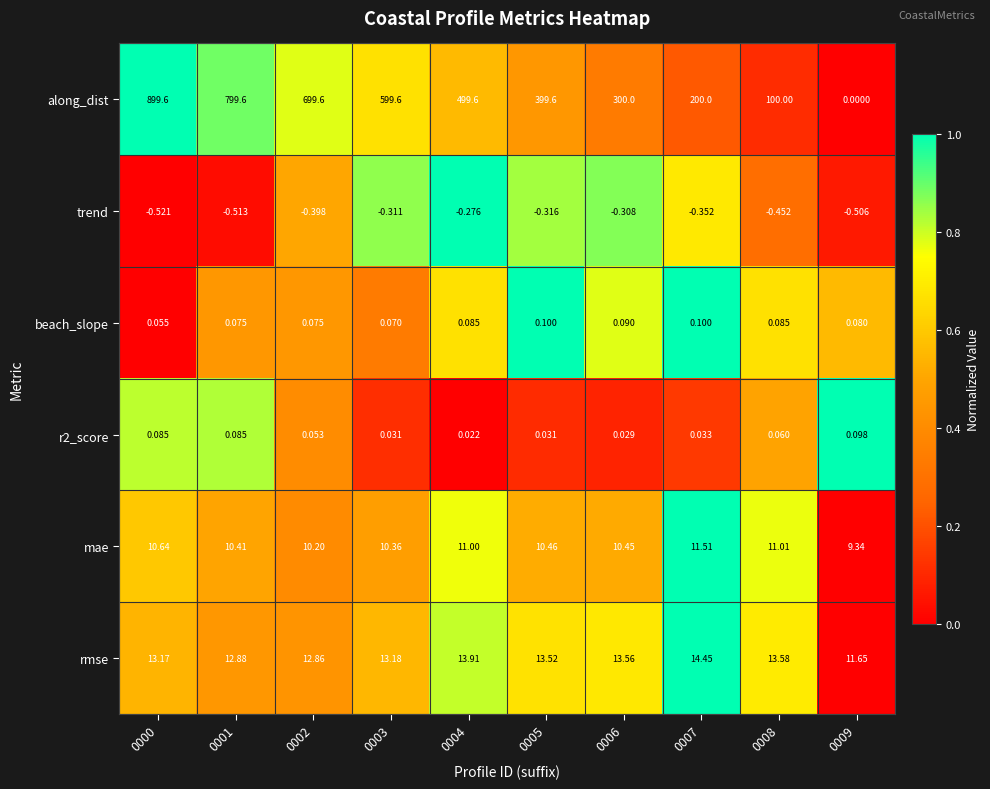

Which series has the largest total across all categories?

along_dist